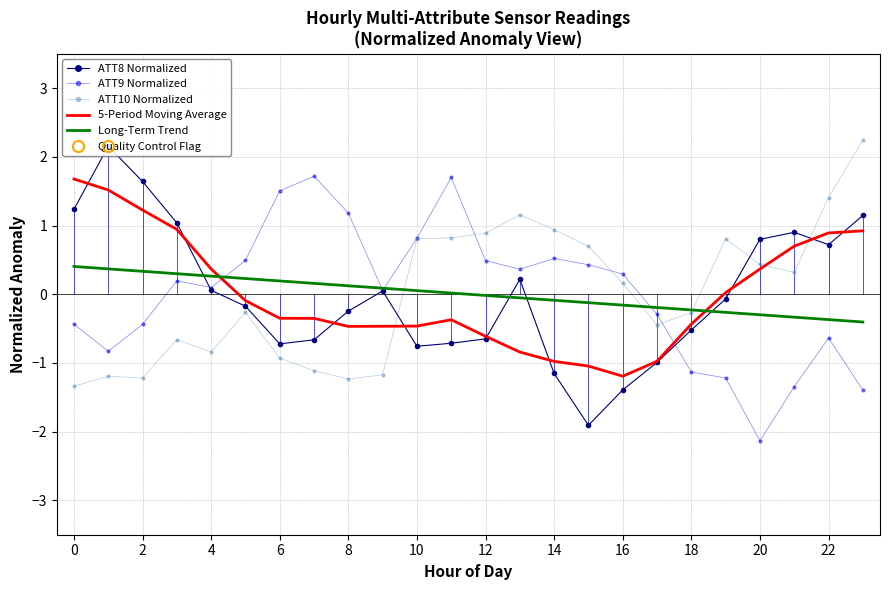

What is the value of the 5-Period Moving Average point at the 22nd from the left?

0.7